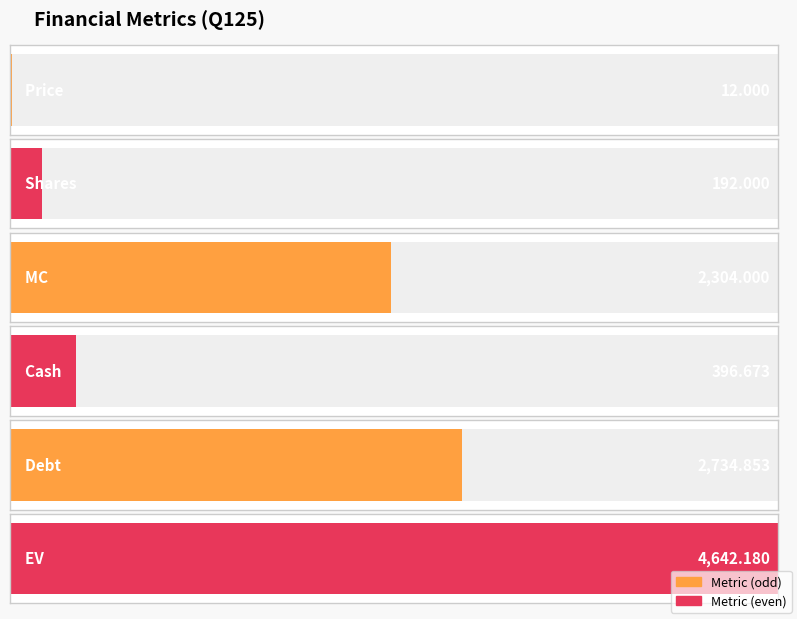

What is the label of the 4th bar from the left?

Cash